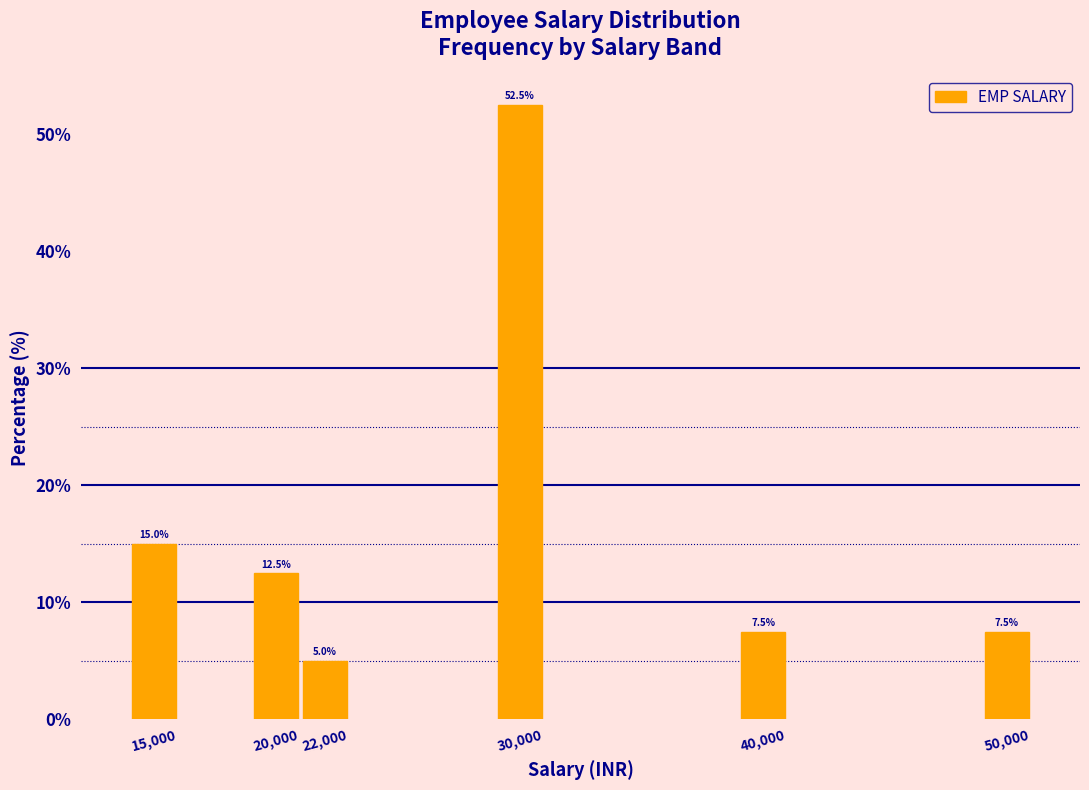

Reading left to right, list all the values displayed in this chart.

15.0	12.5	5.0	52.5	7.5	7.5